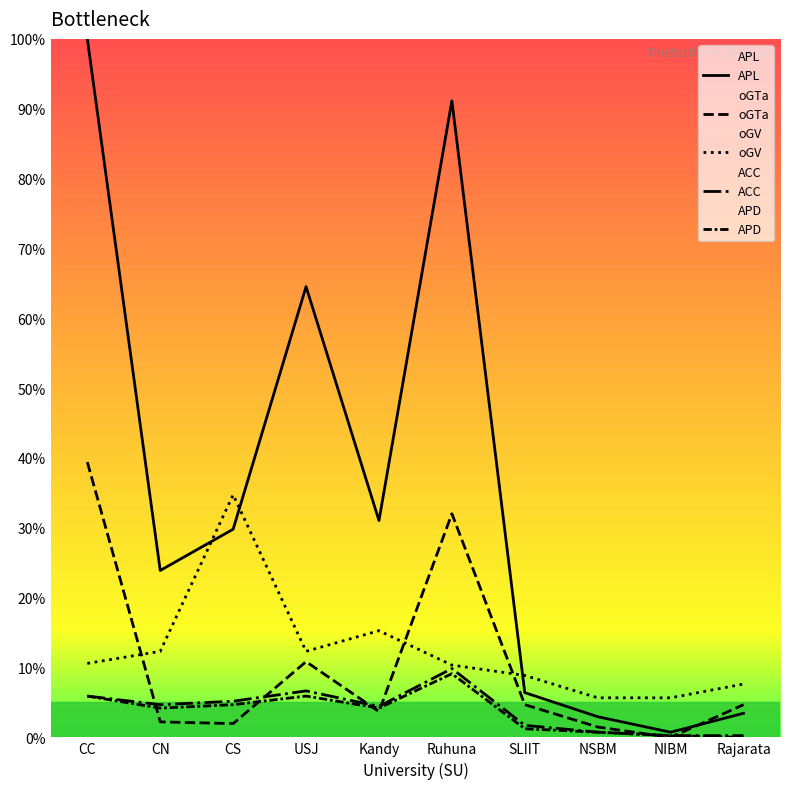

True or false: oGTa has a value of 0.6 at NSBM.

False